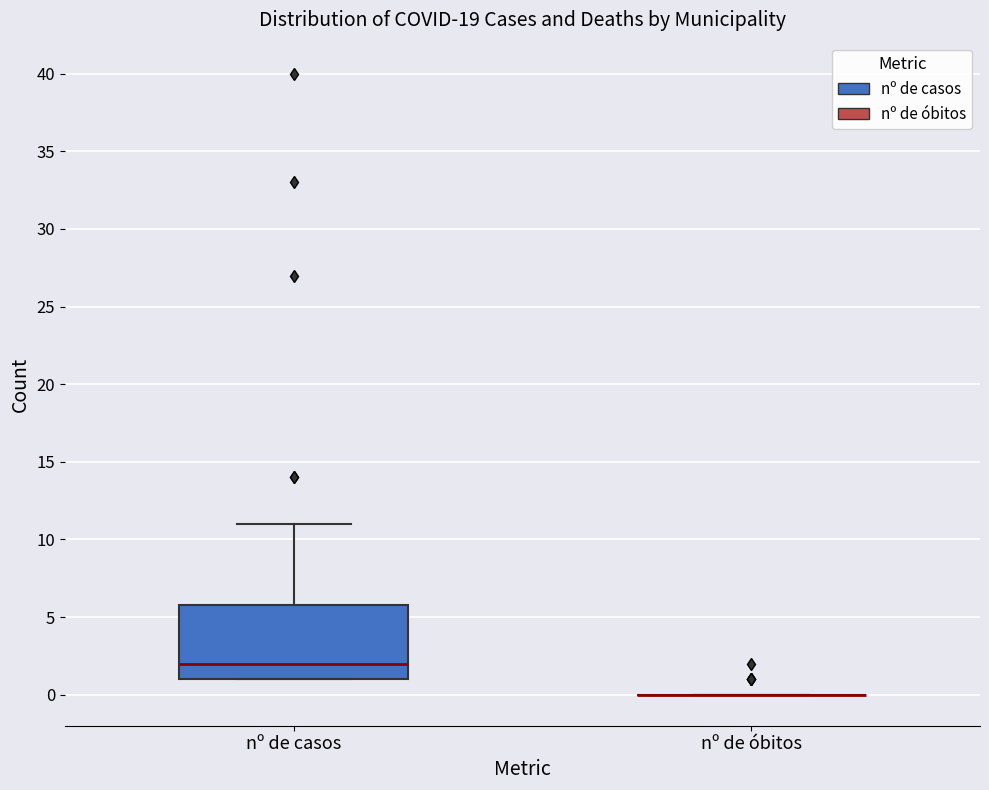

Reading left to right, read every box against the y-axis: the position of its median line, the range the box covers, and the ends of its whiskers. The values are not printed on the chart, so give them approximately, as read against the axis.

nº de casos: median 2, box 1 to 6, whiskers 1 to 11
nº de óbitos: box collapsed to a line at 0, whiskers 0 to 0